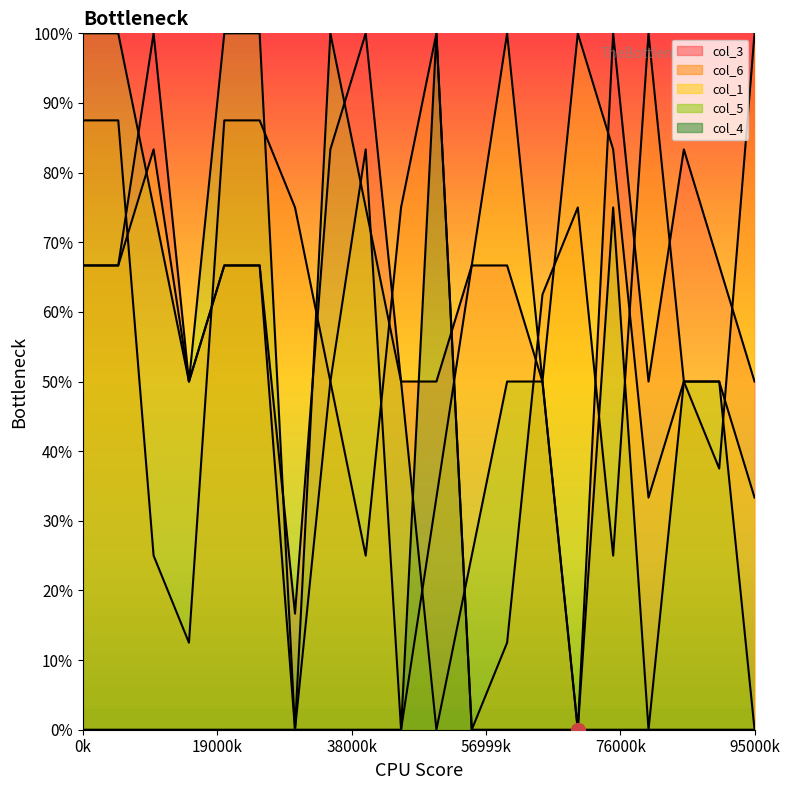

What is the greatest value displayed?

100.0